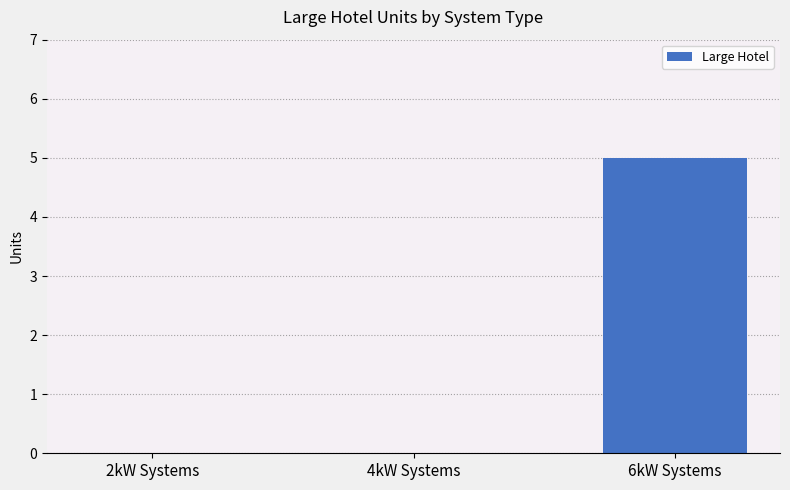

Which label corresponds to the largest value in the chart?

6kW Systems